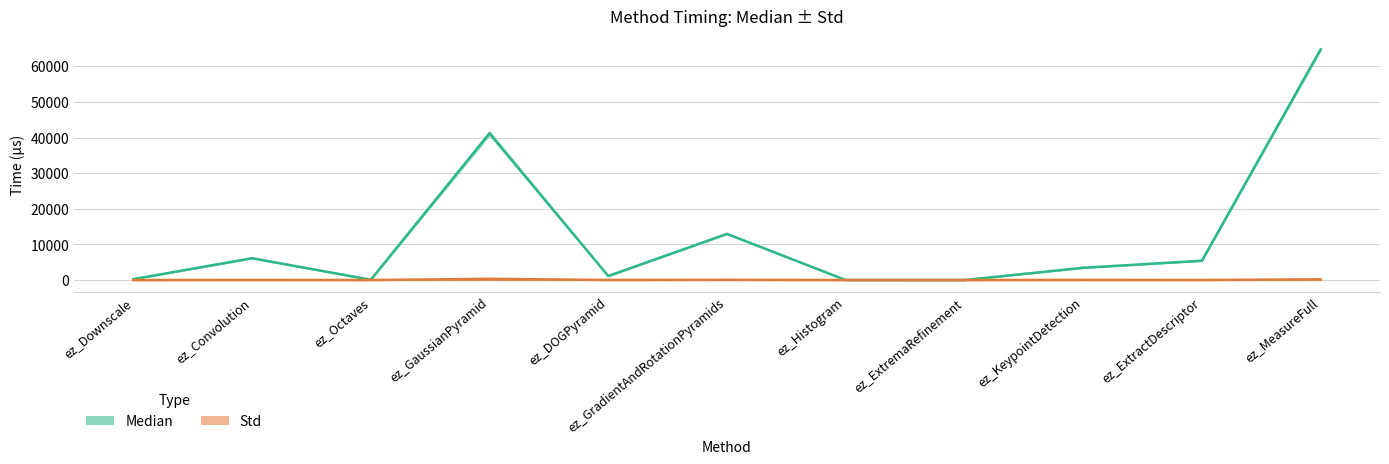

At which label does Std first exceed 16?

ez_Convolution